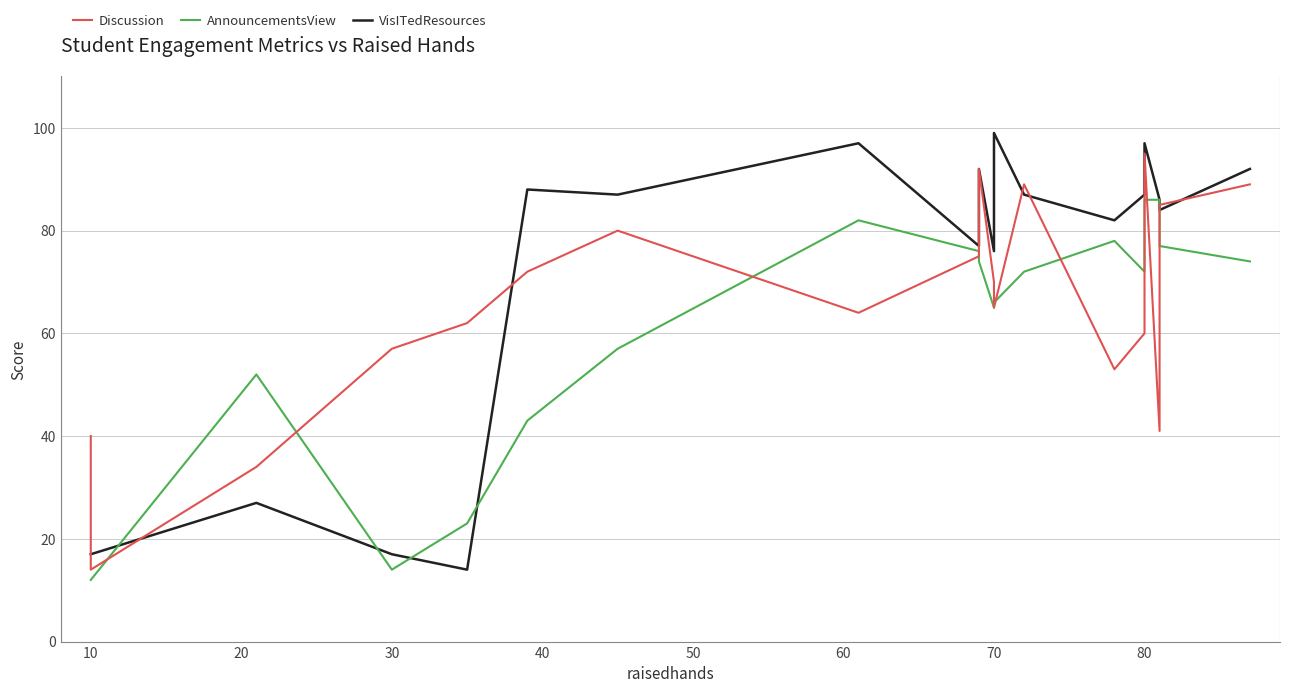

True or false: Discussion and VisITedResources intersect in this chart.

True